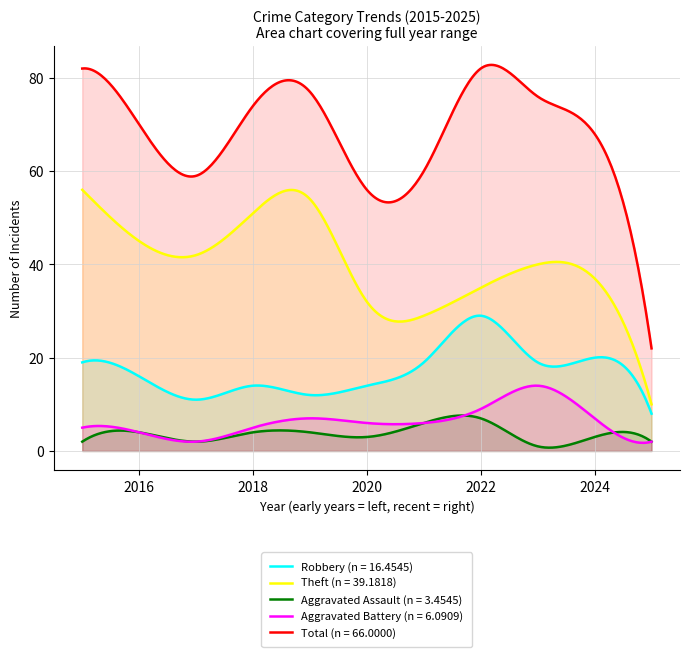

What is the approximate value of Aggravated Assault at 2017?

2